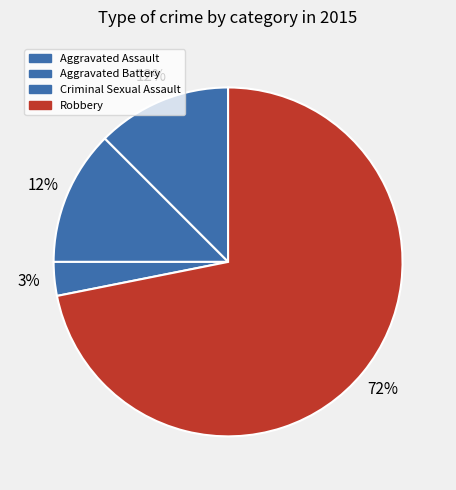

Combined, what portion of the pie is Aggravated Assault and Criminal Sexual Assault?

15.6%